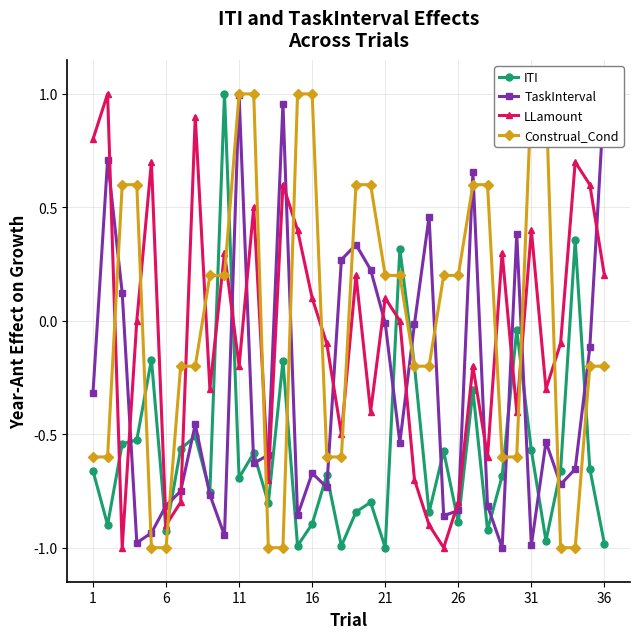

True or false: ITI has more than 2 interior local peaks.

True